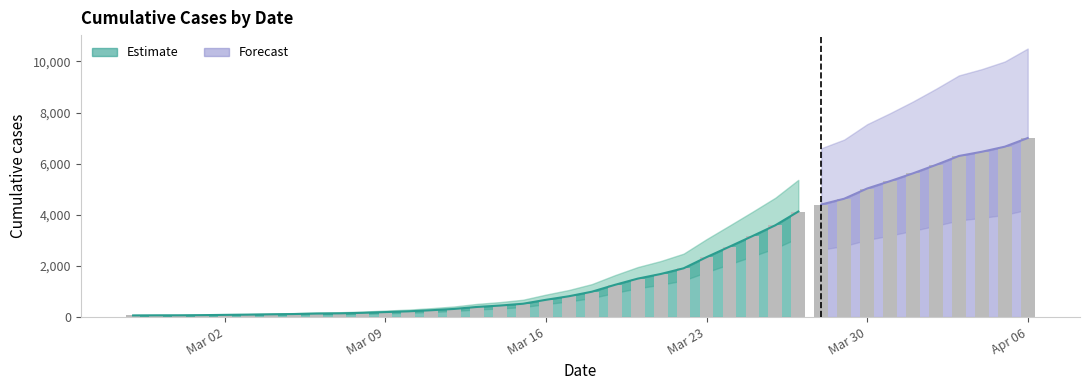

Rank the categories by value from lowest to highest.

2020-02-27, 2020-02-28, 2020-02-29, 2020-03-01, 2020-03-02, 2020-03-03, 2020-03-04, 2020-03-05, 2020-03-06, 2020-03-07, 2020-03-08, 2020-03-09, 2020-03-10, 2020-03-11, 2020-03-12, 2020-03-13, 2020-03-14, 2020-03-15, 2020-03-16, 2020-03-17, 2020-03-18, 2020-03-19, 2020-03-20, 2020-03-21, 2020-03-22, 2020-03-23, 2020-03-24, 2020-03-25, 2020-03-26, 2020-03-27, 2020-03-28, 2020-03-29, 2020-03-30, 2020-03-31, 2020-04-01, 2020-04-02, 2020-04-03, 2020-04-04, 2020-04-05, 2020-04-06